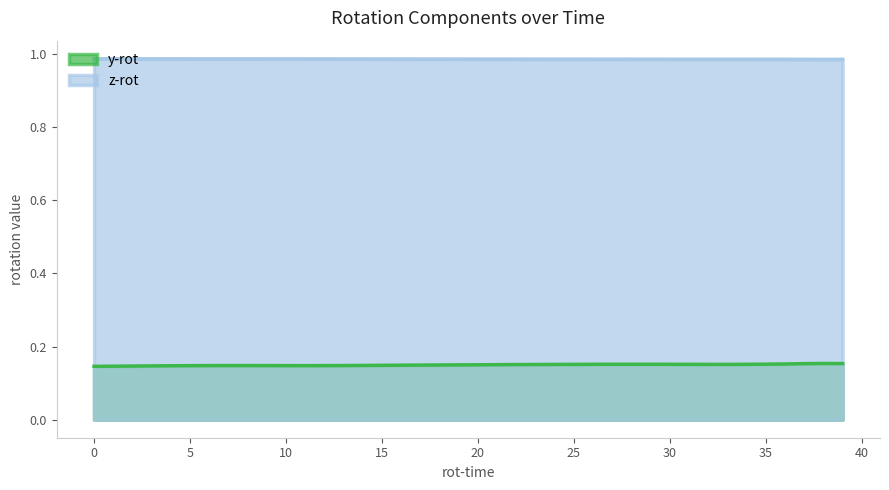

What is the approximate value of z-rot at 32?

1.0